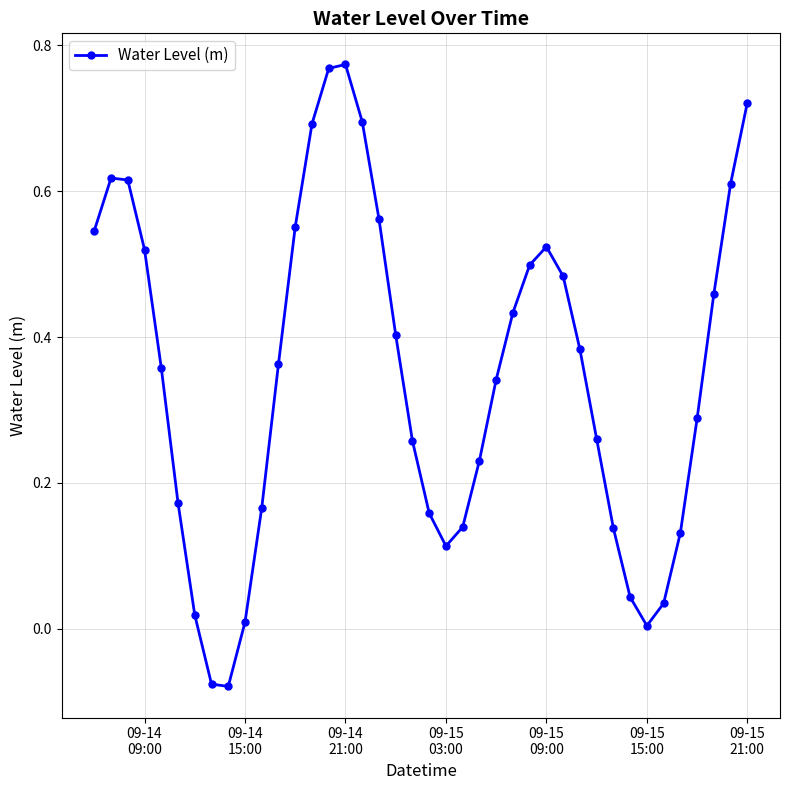

How many points are higher than both their immediate neighbors (excluding endpoints)?

3